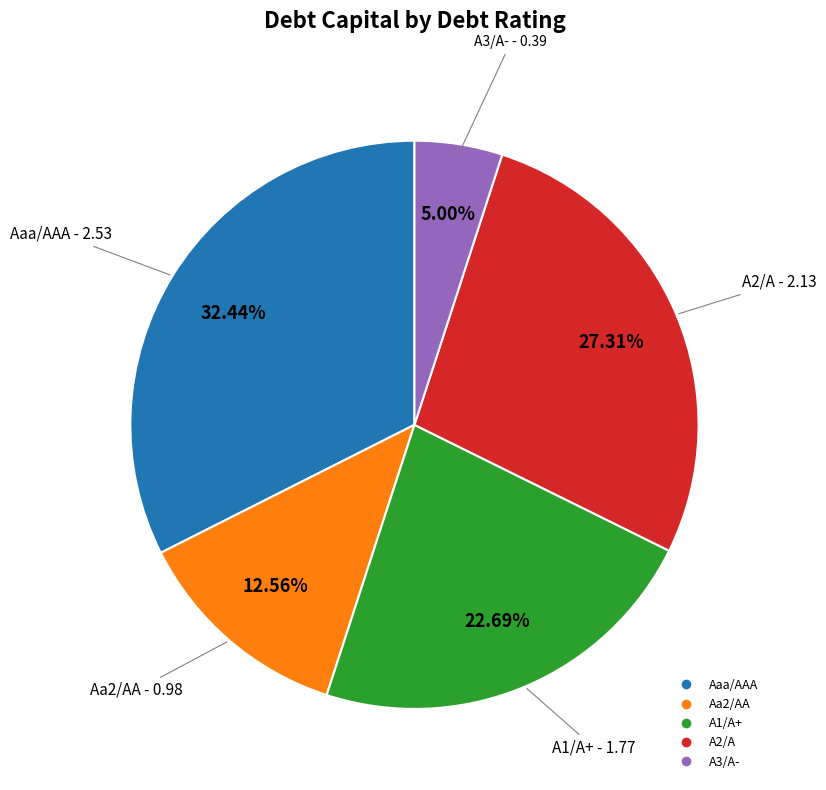

What percentage is NOT represented by A3/A-?

95.0%